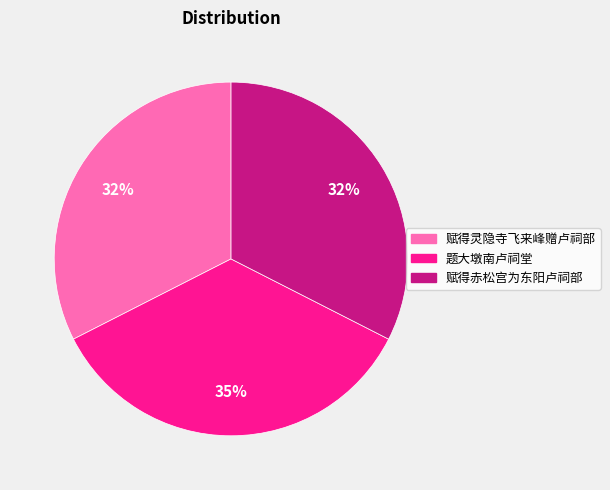

Do 赋得灵隐寺飞来峰赠卢祠部 and 赋得赤松宫为东阳卢祠部 together represent more than half of the pie?

Yes